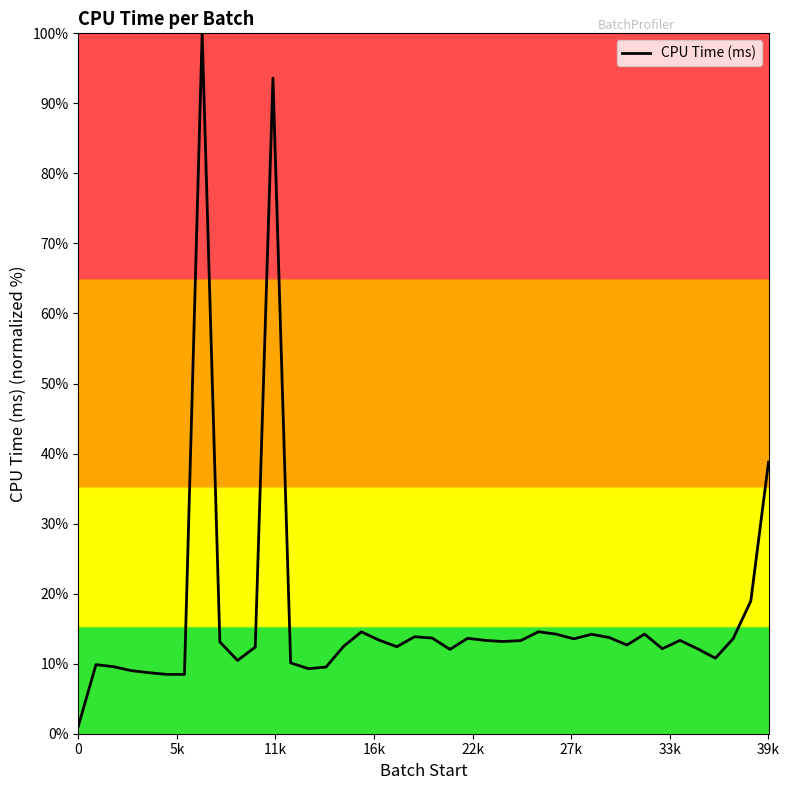

What is the difference between the maximum and minimum values?

98.9